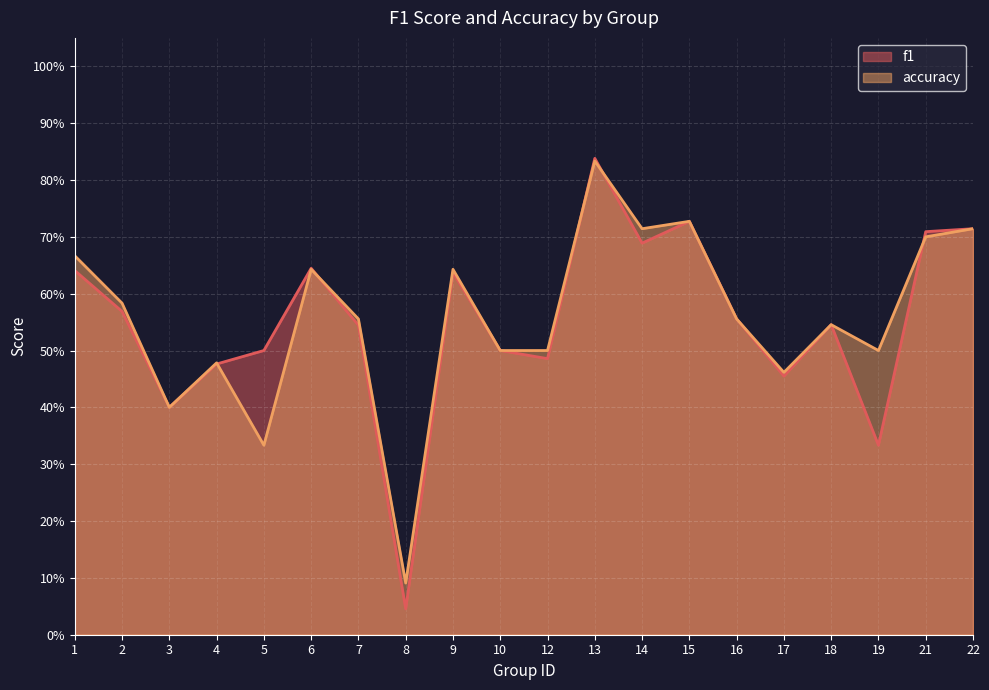

What are all the series names shown in the legend?

f1, accuracy